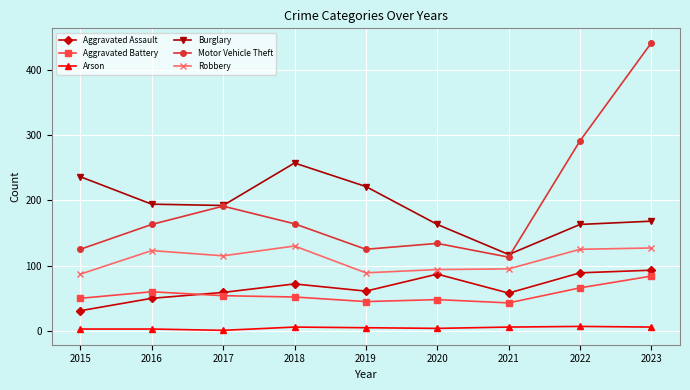

True or false: Aggravated Assault and Arson cross at least once.

False